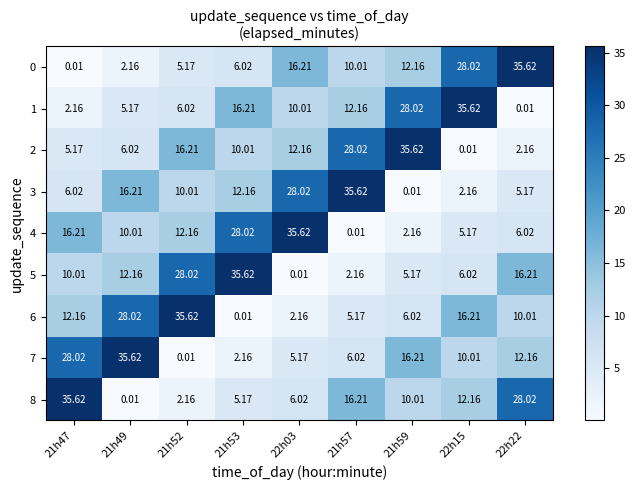

Is the value of 7 at 21h57 greater than the value of 0 at 22h22?

No